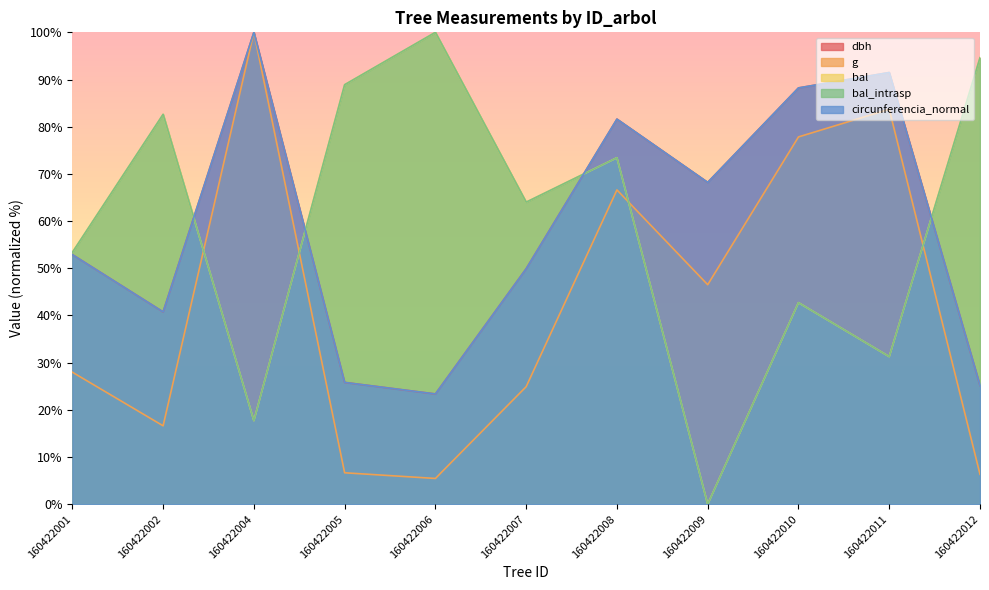

Which has a higher value, 160422010 or 160422008?

160422010